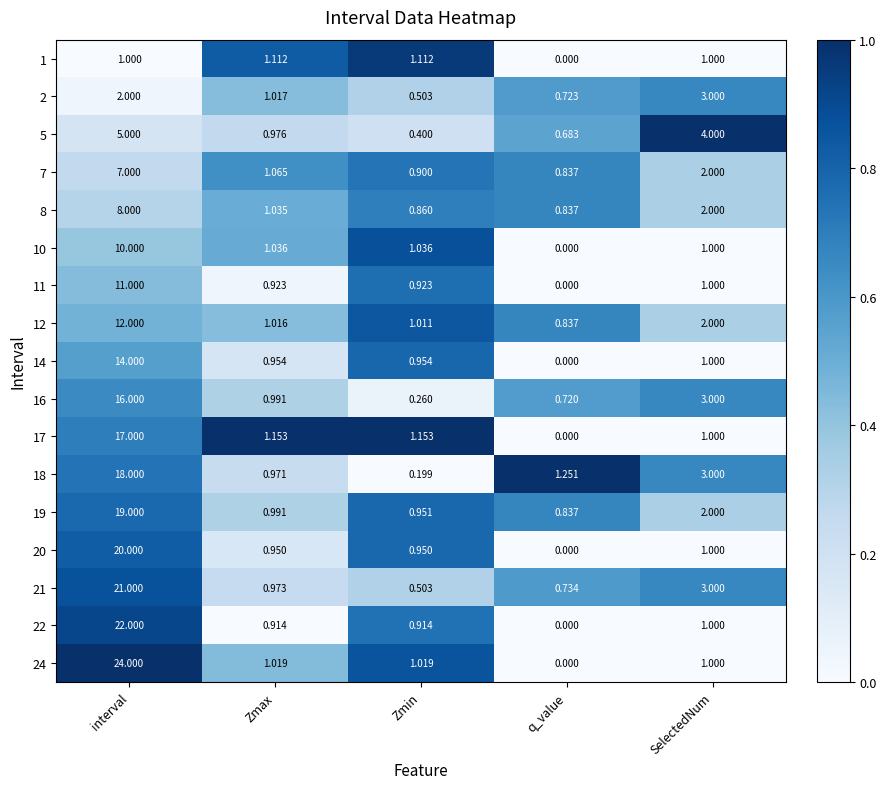

How many data points does each series have?

5